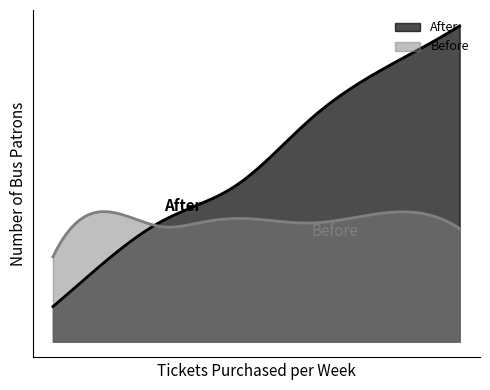

What is the minimum value shown in the chart?

15.9